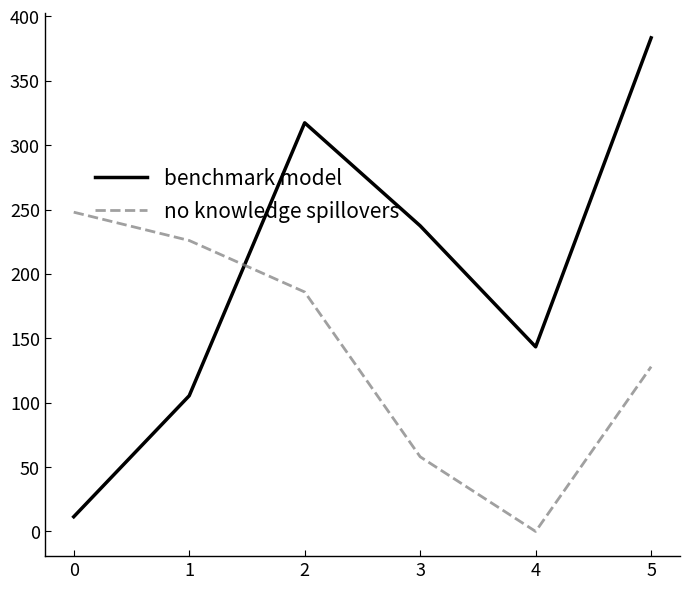

The value of no knowledge spillovers at 1 is 379.8. True or false?

False